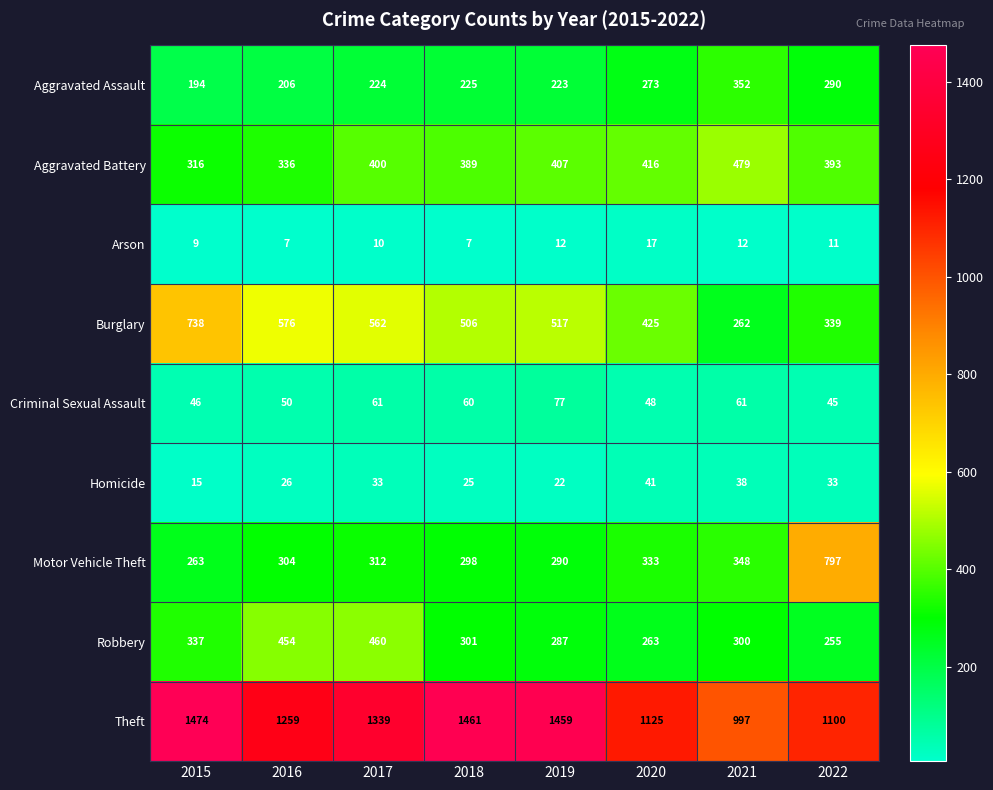

At which category is the sum across all series the highest?

2017